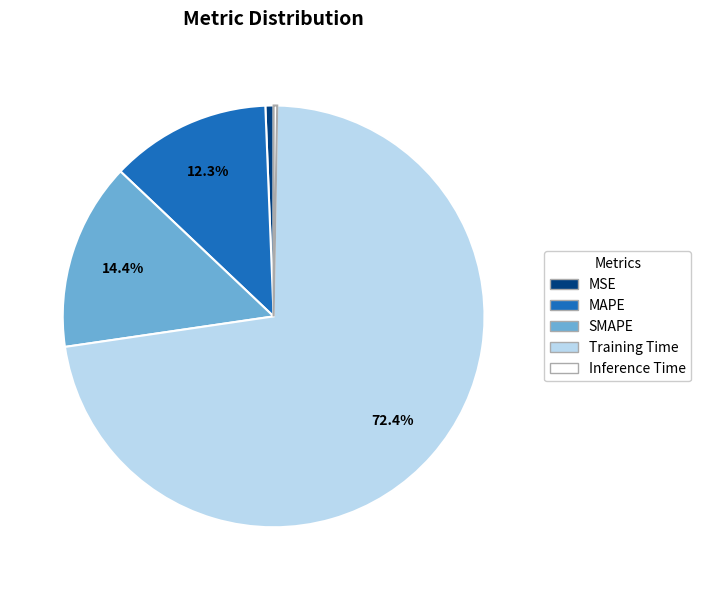

How many segments does this pie chart have?

5